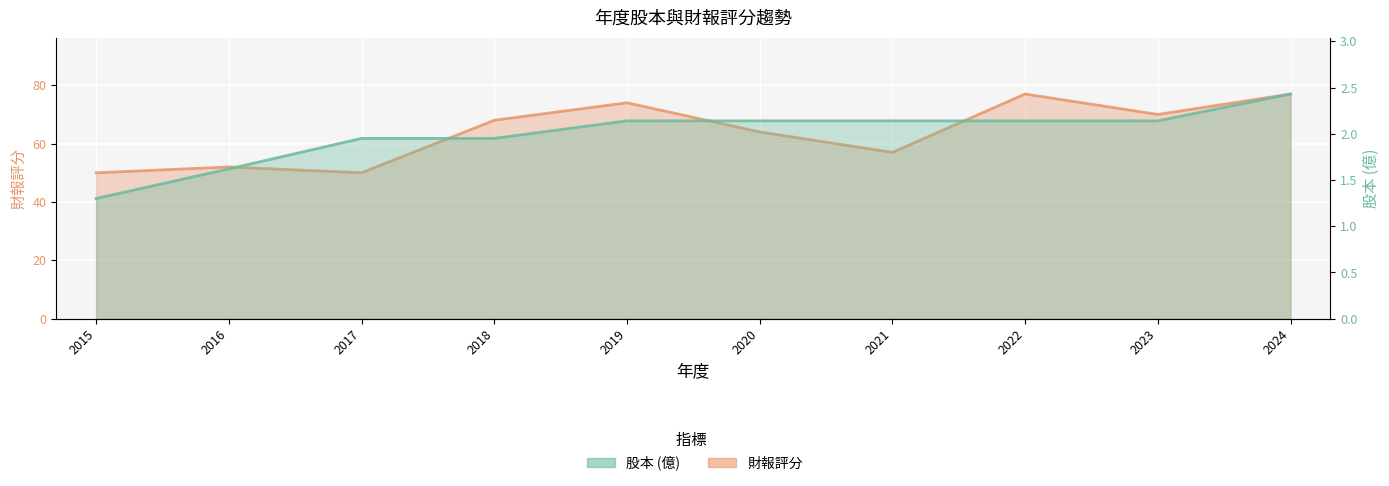

What is the average value of the 股本(億) series?

2.0